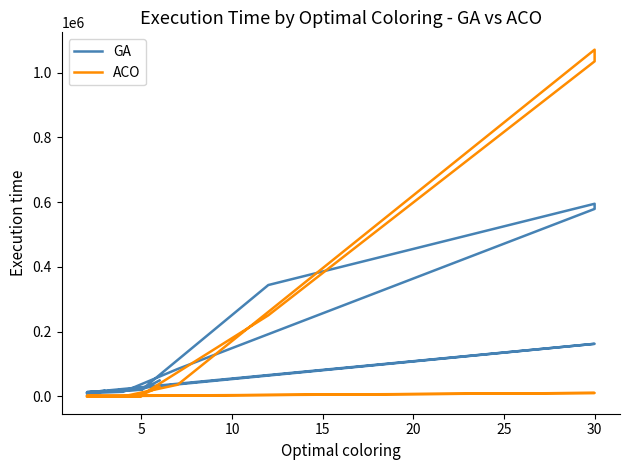

Which series ends up on top after the final intersection of ACO and GA?

GA